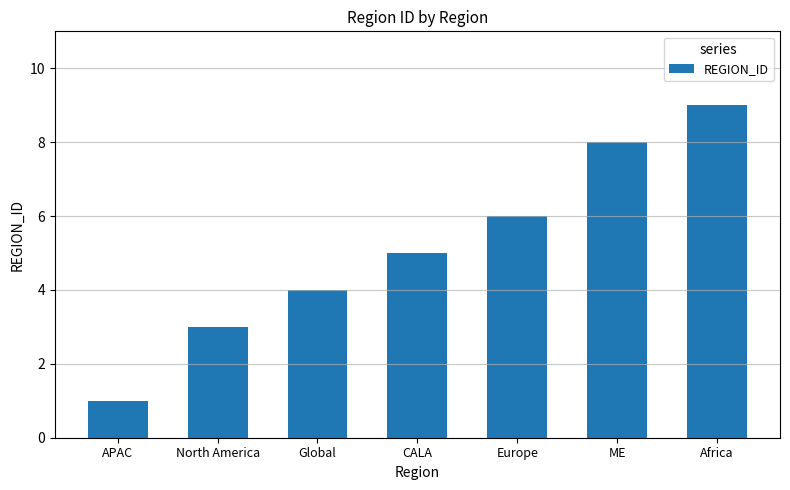

Is it true that the value at Africa is 5?

False